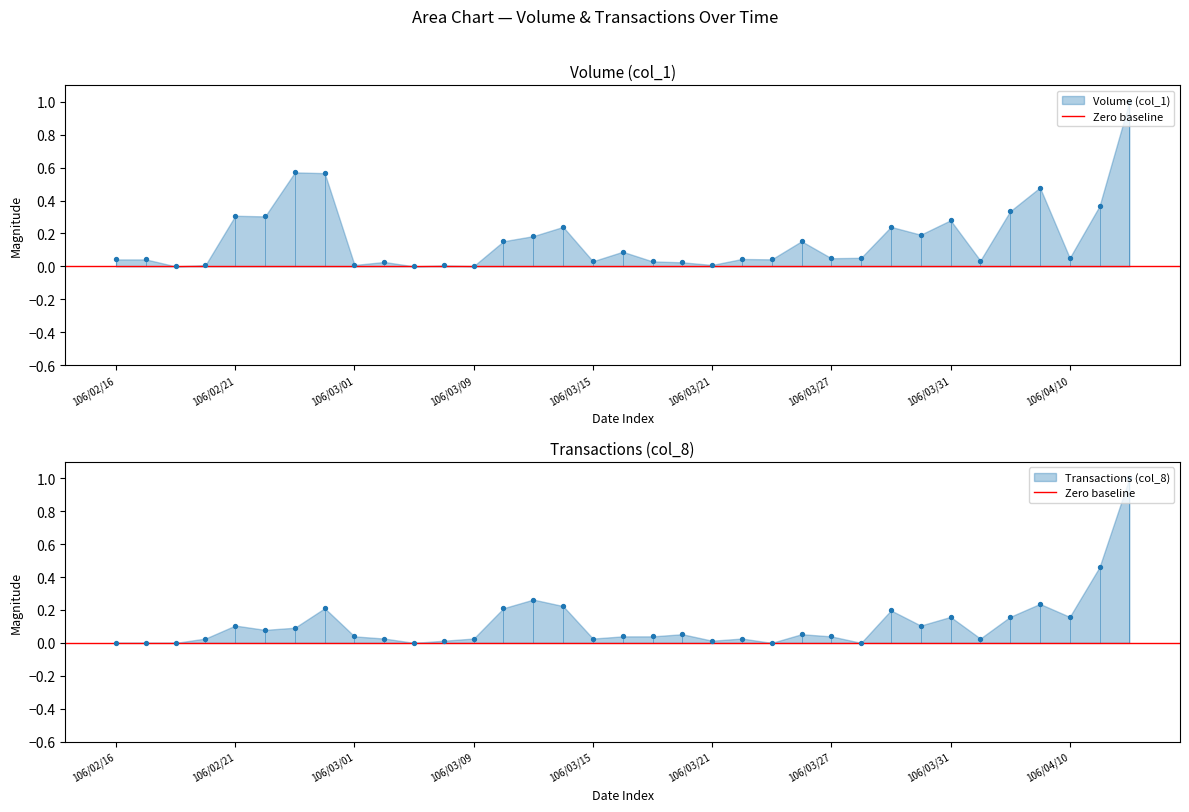

What are all the series names shown in the legend?

Volume (col_1), Transactions (col_8)